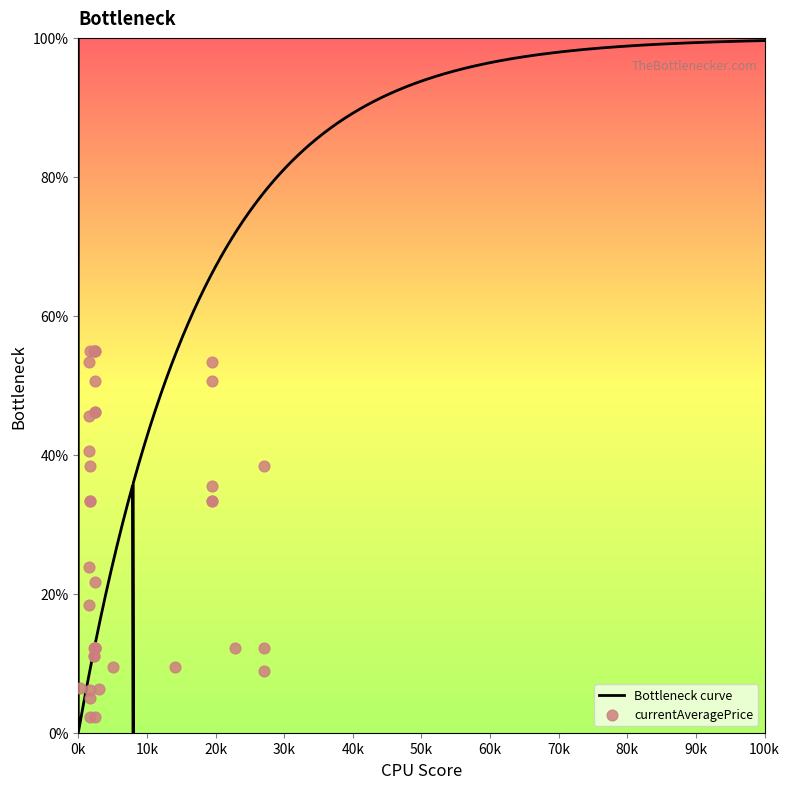

What is the change in value from 1 to 30?

+2.2